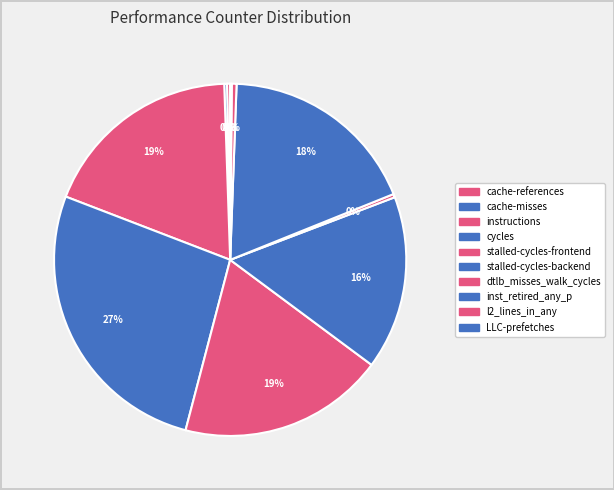

How many slices are in this pie chart?

10